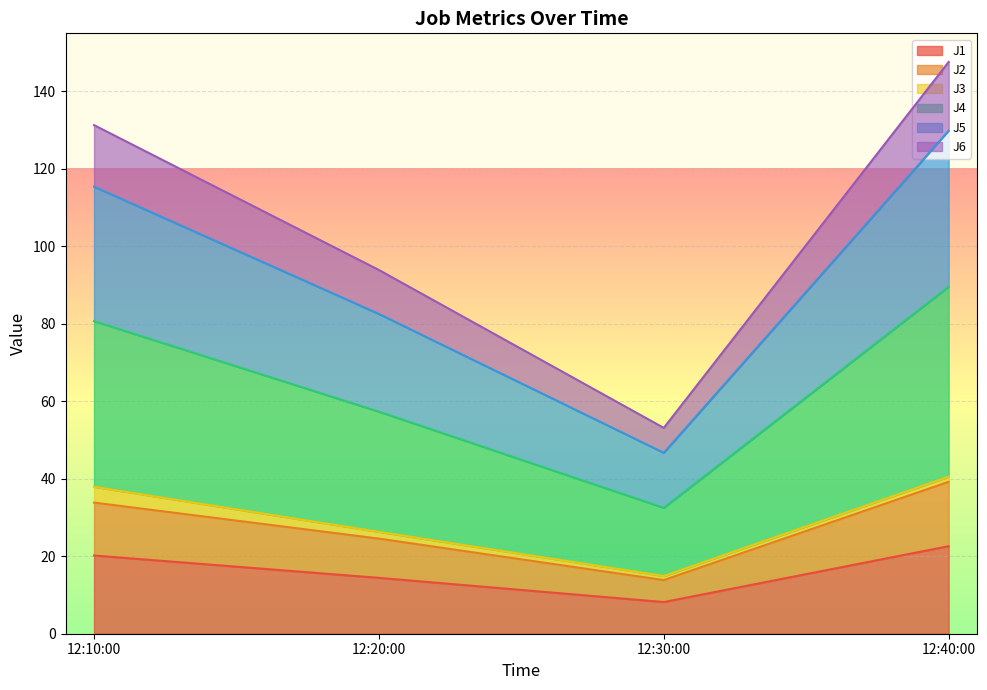

How many interior local valleys does the J4 series have?

1